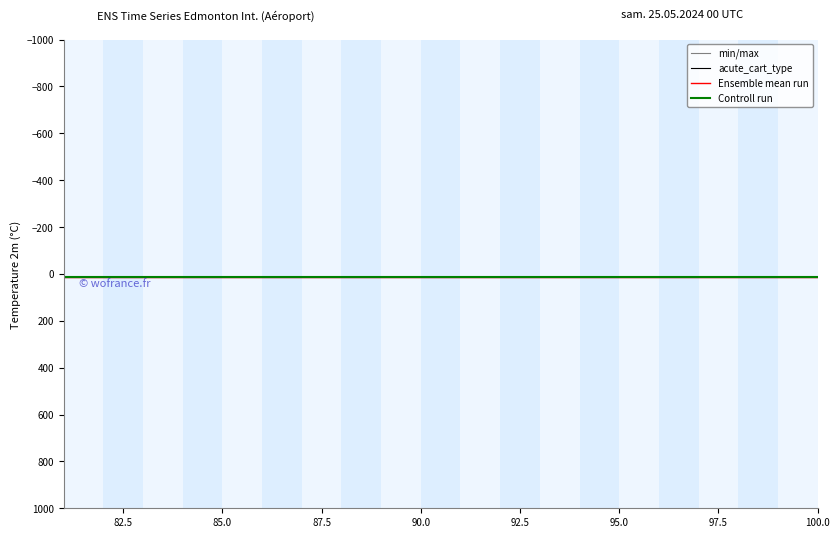

How many distinct data groups are displayed?

4